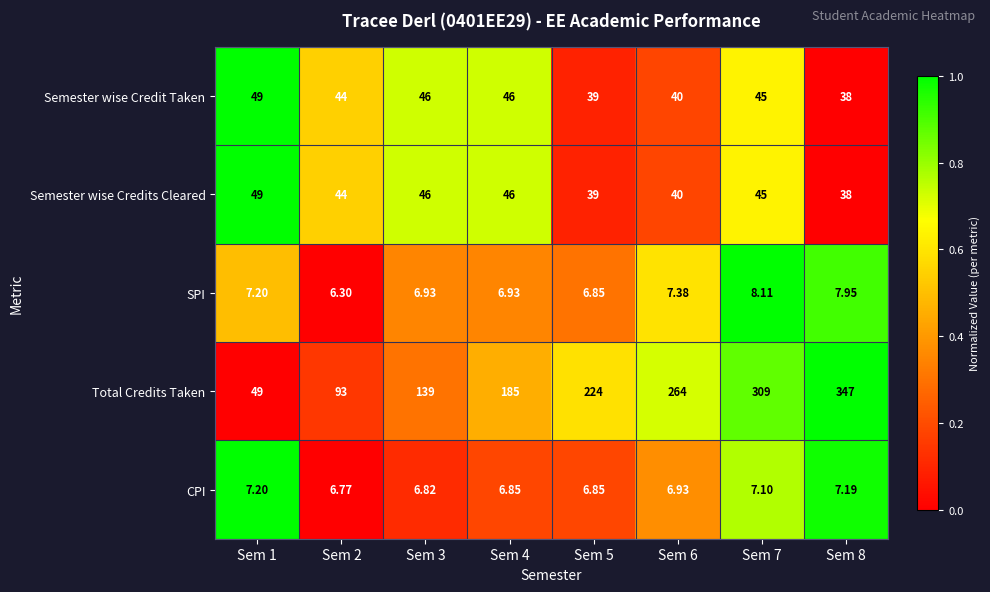

Which series has the largest range (max minus min)?

Total Credits Taken